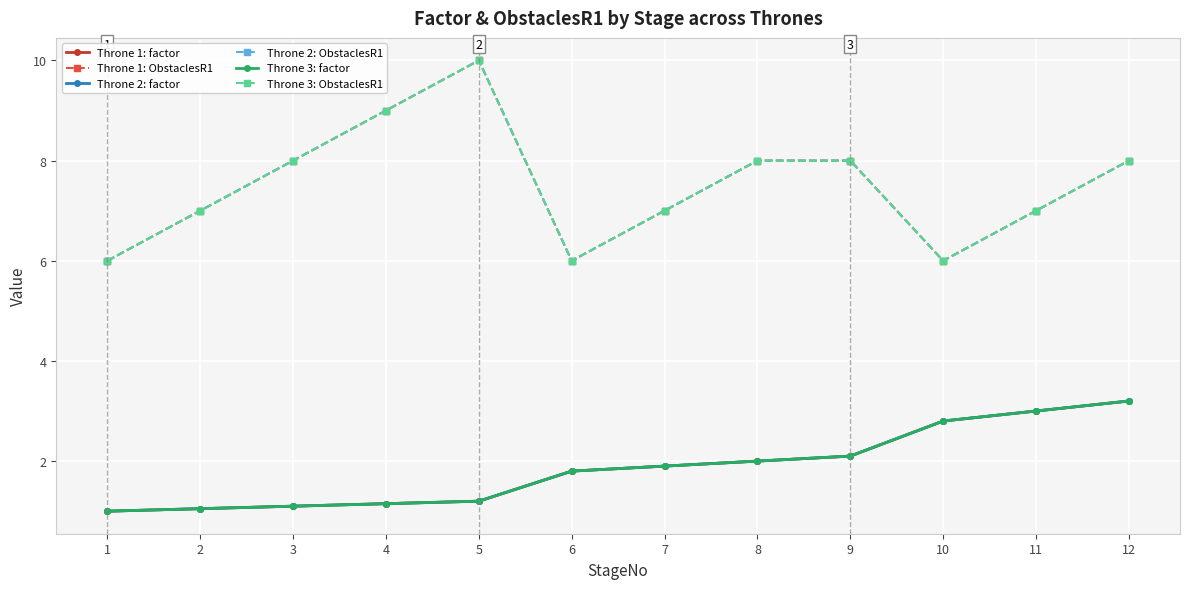

What is the value of the Throne 3: ObstaclesR1 point at the 5th from the left?

10.0